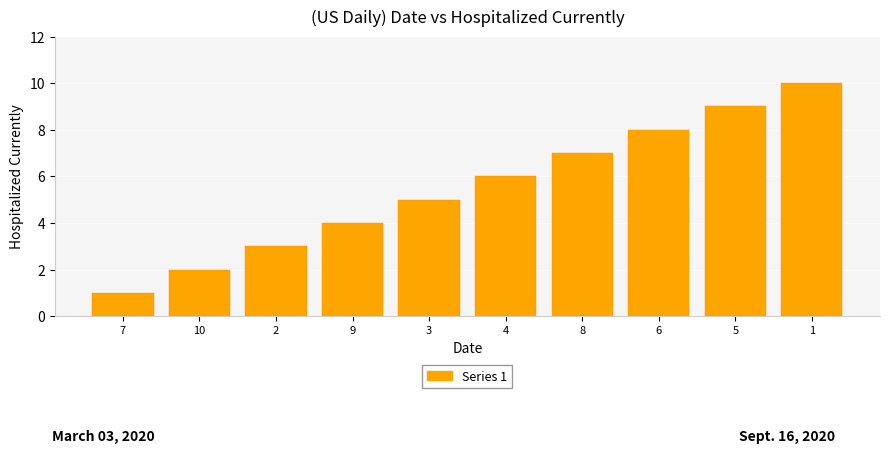

List the labels in order of value, smallest first.

7, 10, 2, 9, 3, 4, 8, 6, 5, 1